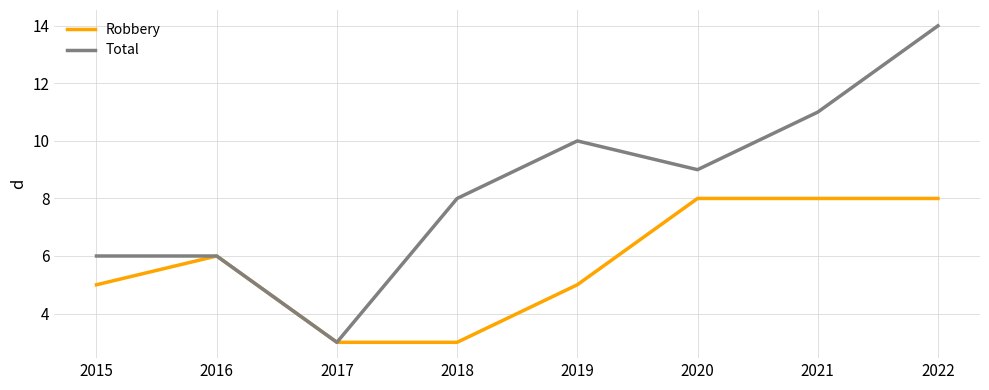

What is the spread (max minus min) of values at 2018?

5